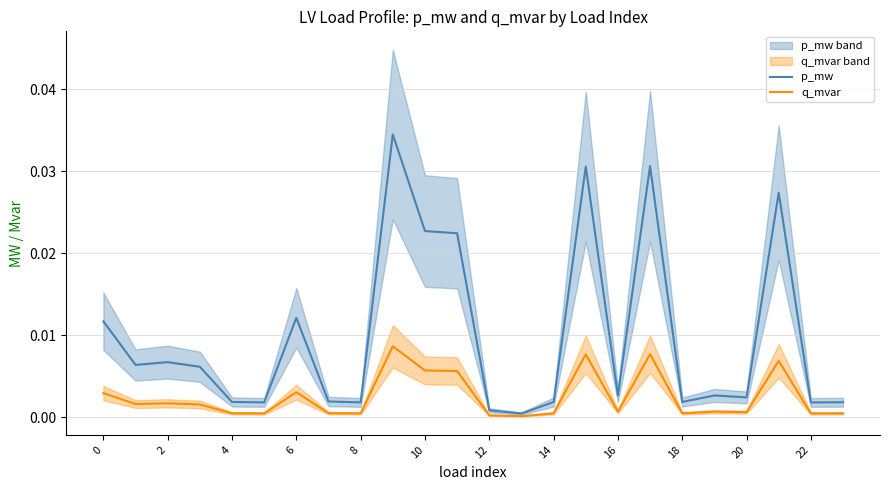

Rank the series by their maximum value, from highest to lowest.

p_mw, q_mvar